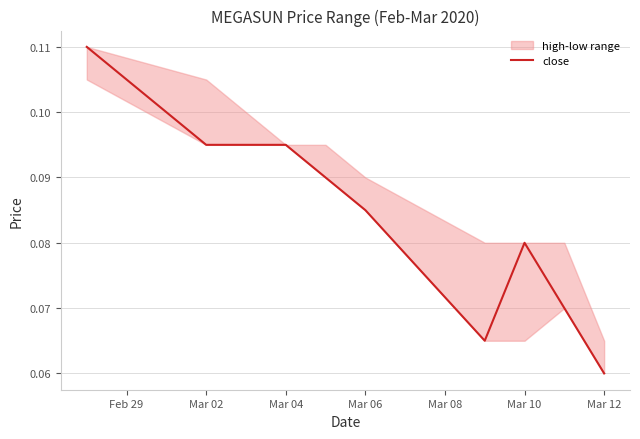

What is the greatest value displayed?

0.1